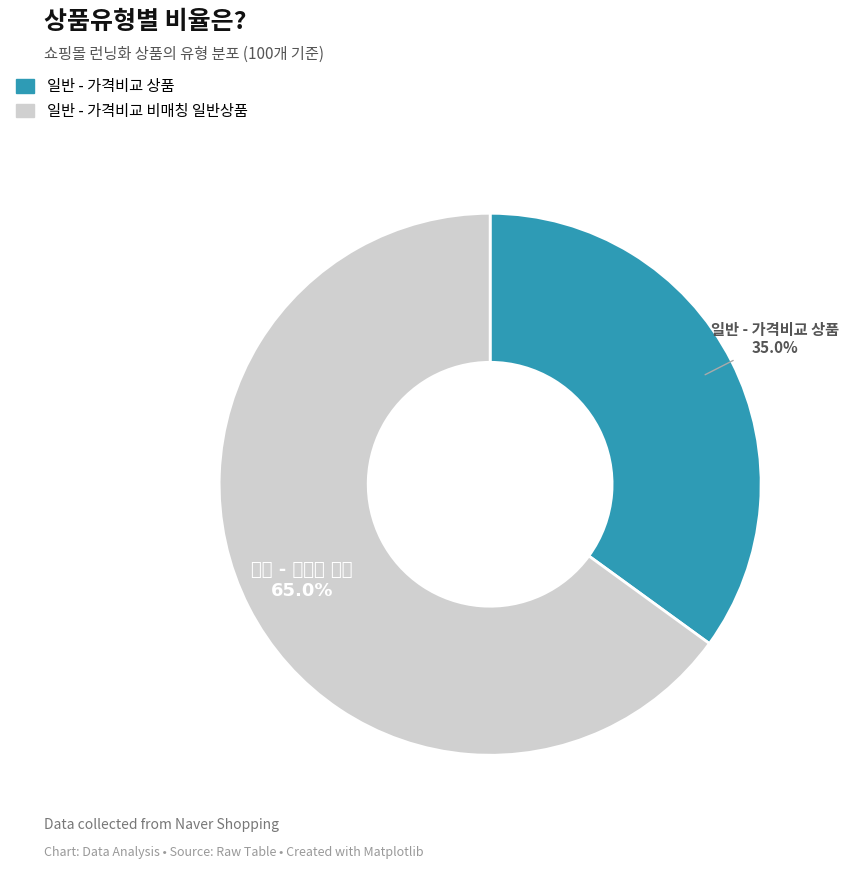

Rank the categories by value from lowest to highest.

일반 - 가격비교 상품, 일반 - 가격비교 비매칭 일반상품